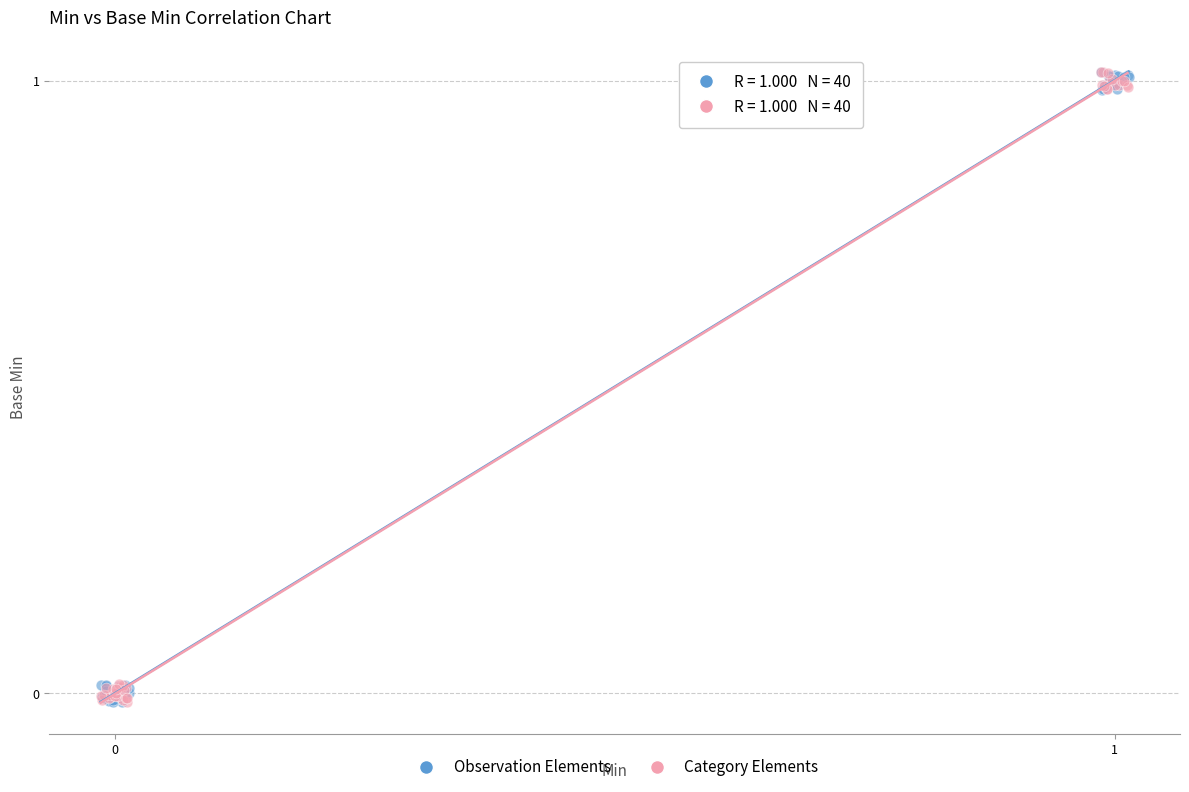

What are all the series names shown in the legend?

Observation Elements, Category Elements